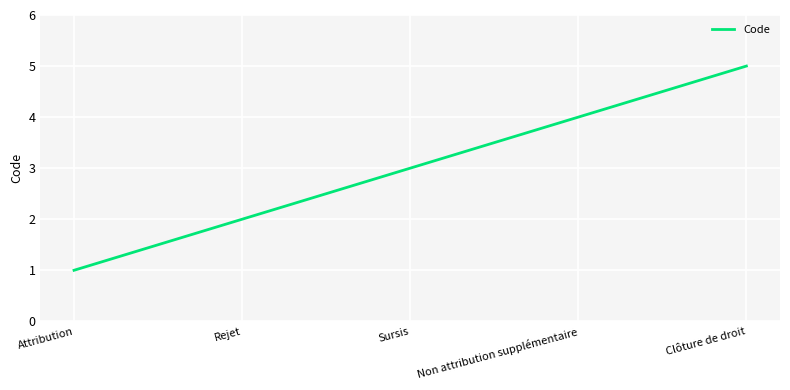

What is the change in value from Rejet to Sursis?

+1